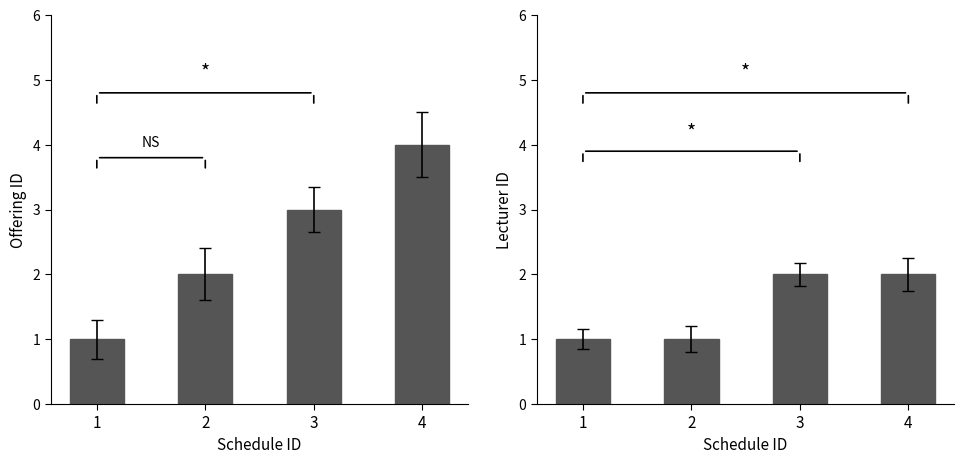

Reading left to right, list all the values displayed in this chart.

offering_id: 1=1	2=2	3=3	4=4
lecturer_id: 1=1	2=1	3=2	4=2